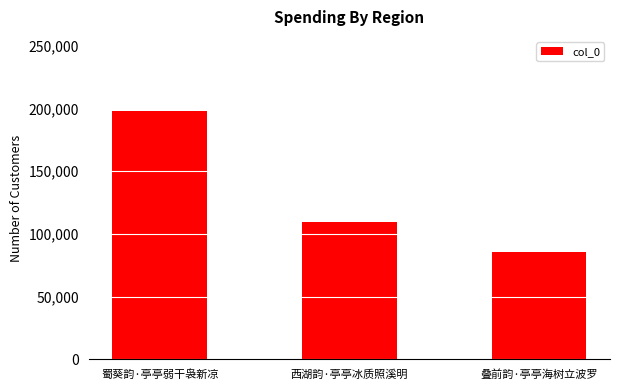

Where is the data nearest to the value 141526?

西湖韵·亭亭冰质照溪明